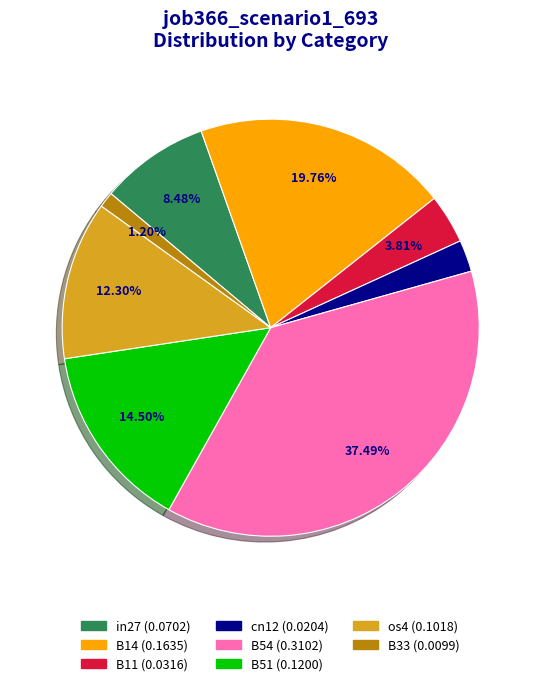

Do B51 and B54 together represent more than half of the pie?

Yes